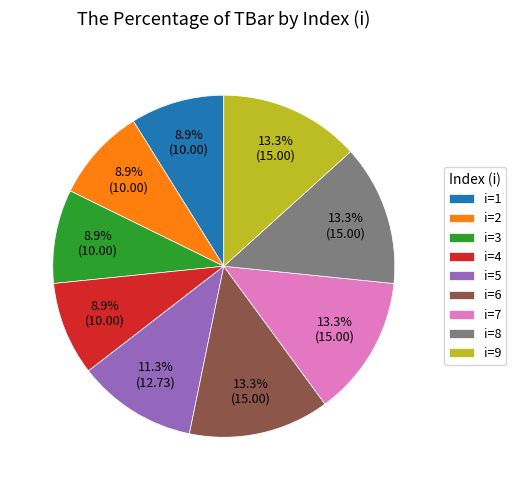

Combined, do i=8 and i=5 account for over 50%?

No